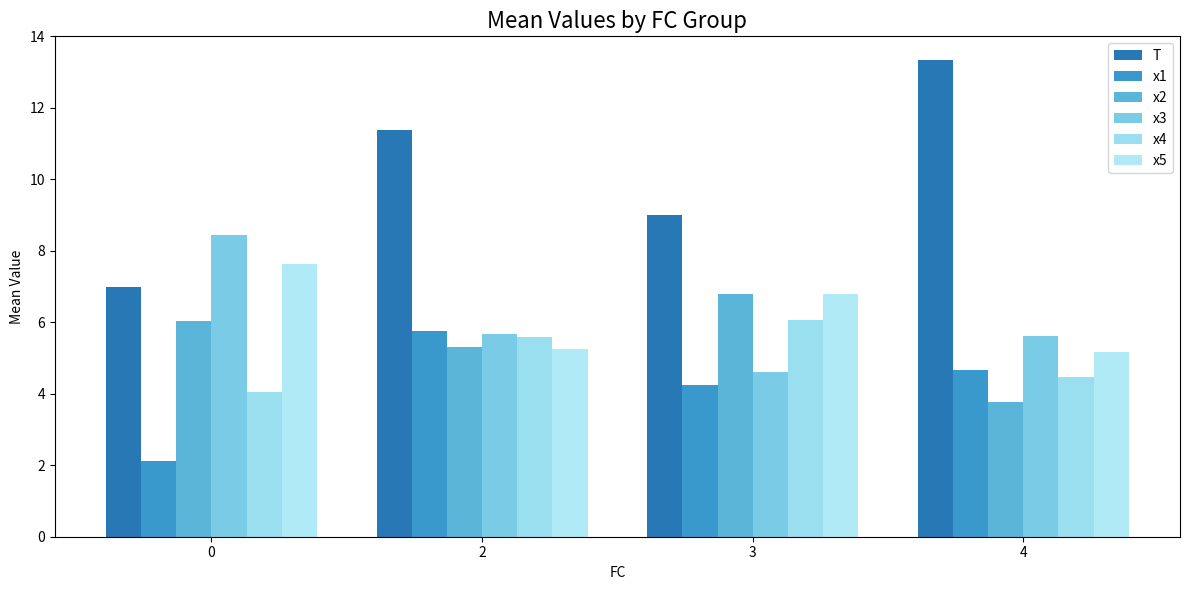

What is the difference between the maximum and minimum values in the x2 series?

3.0